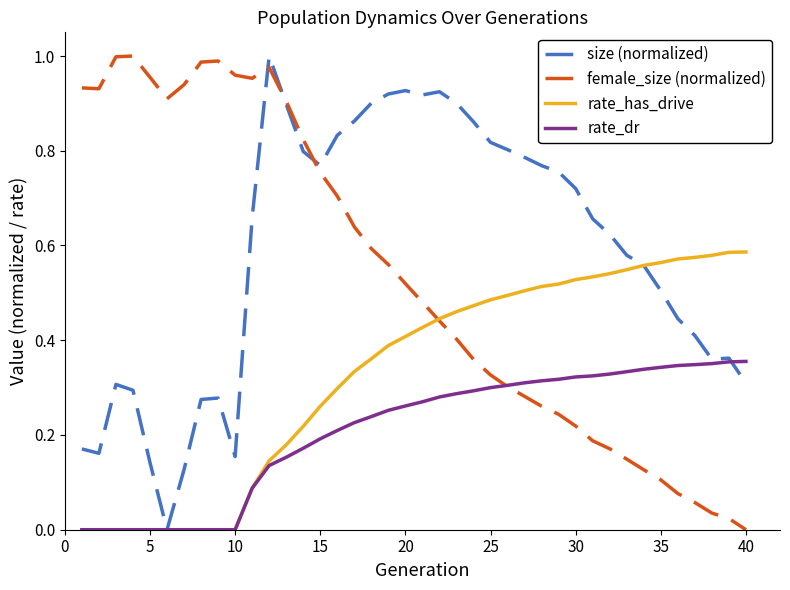

The female_size (normalized) series shows 0.6 at 5. True or false?

False